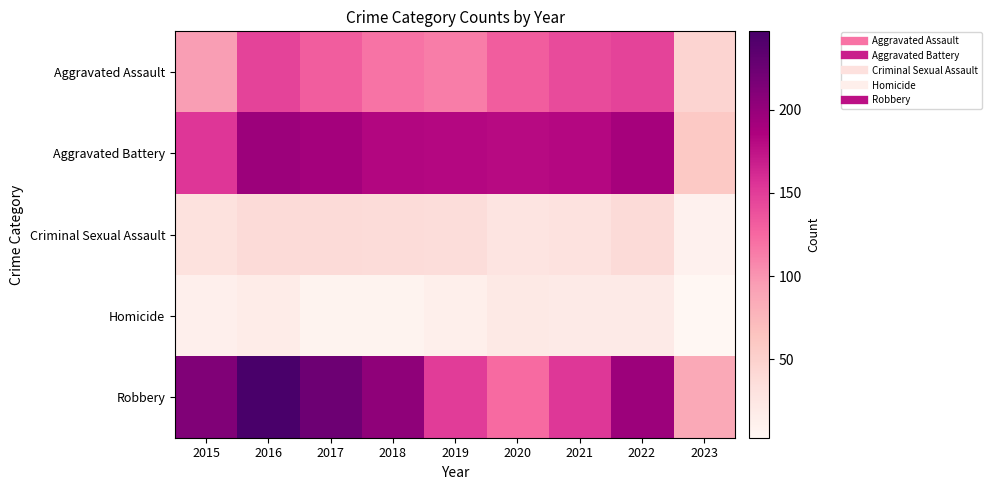

At 2018, list the series in order from smallest to largest.

Homicide, Criminal Sexual Assault, Aggravated Assault, Aggravated Battery, Robbery